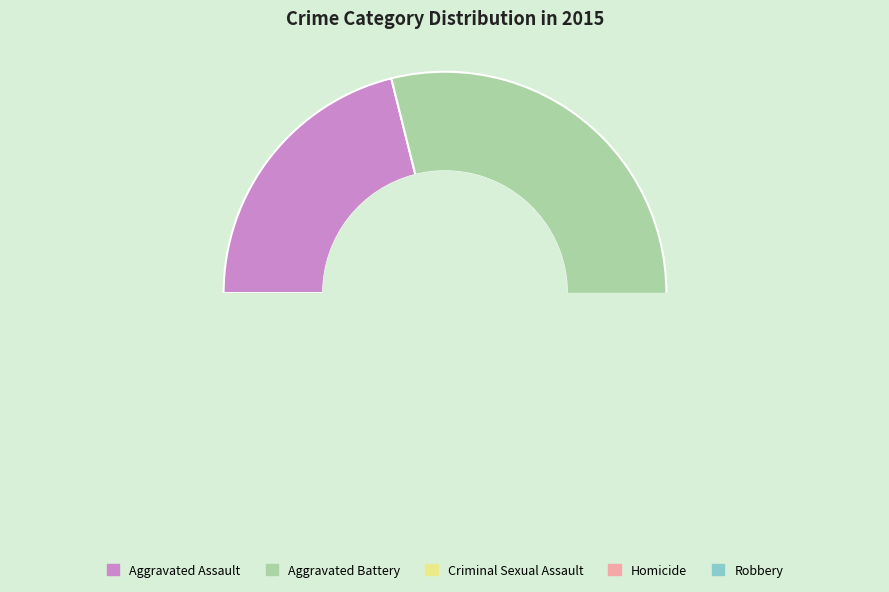

How many slices are in this pie chart?

5